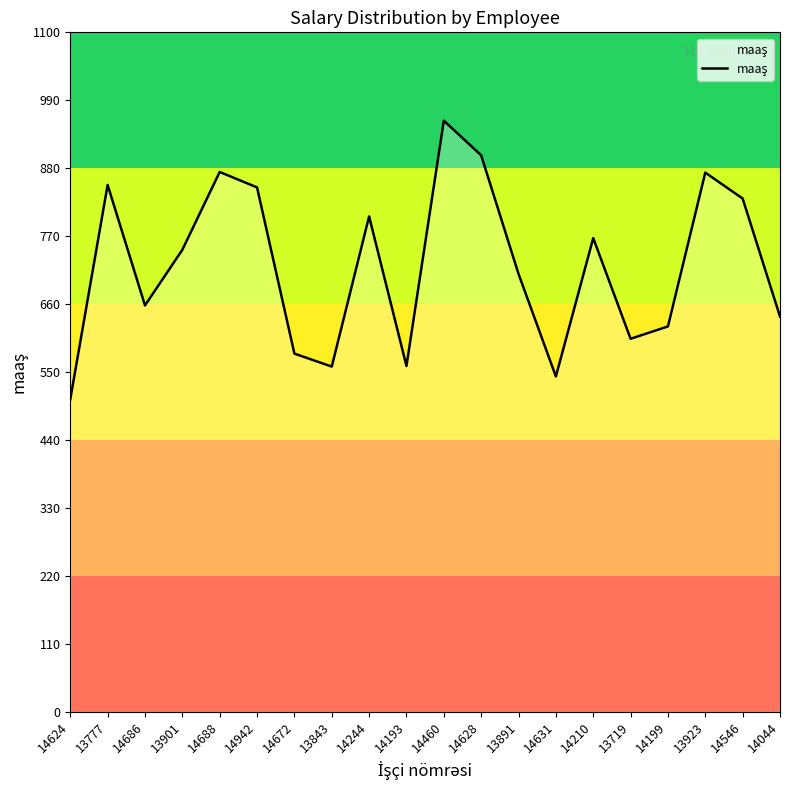

What position from the right is 14044?

1